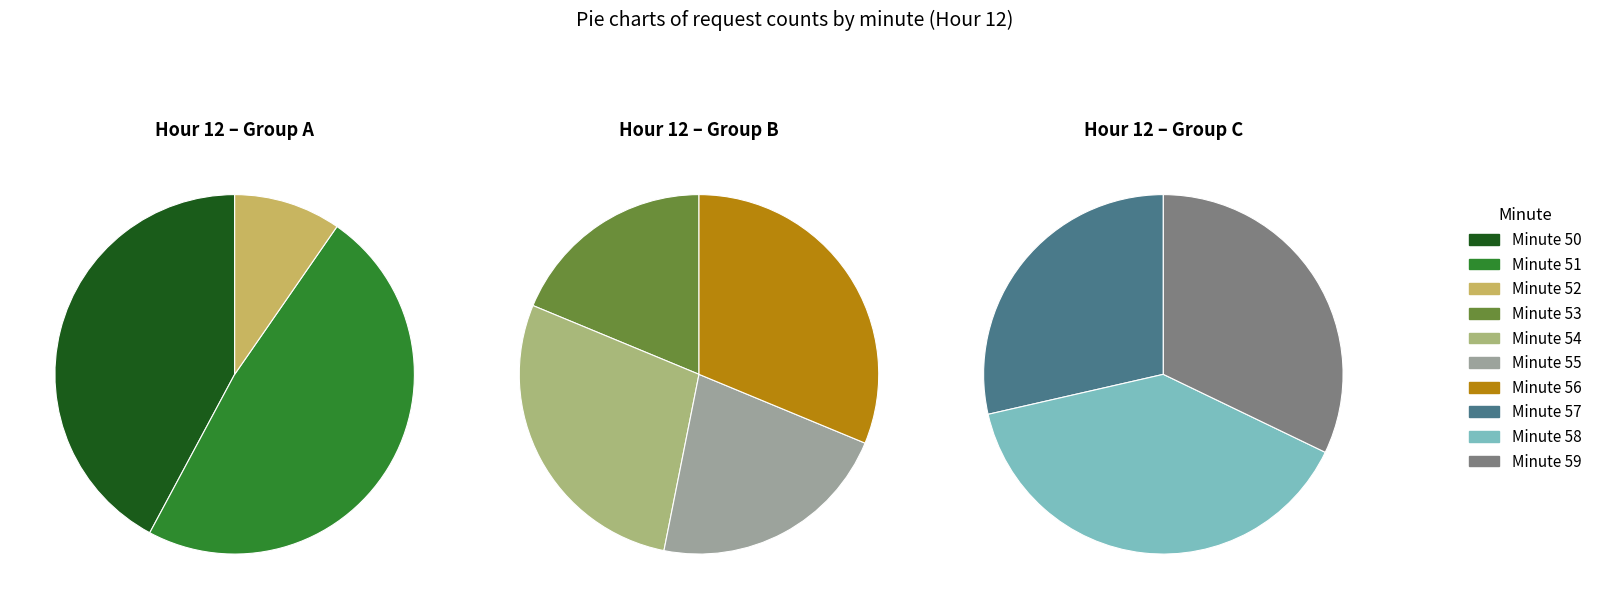

Is 53 the majority of the pie?

No